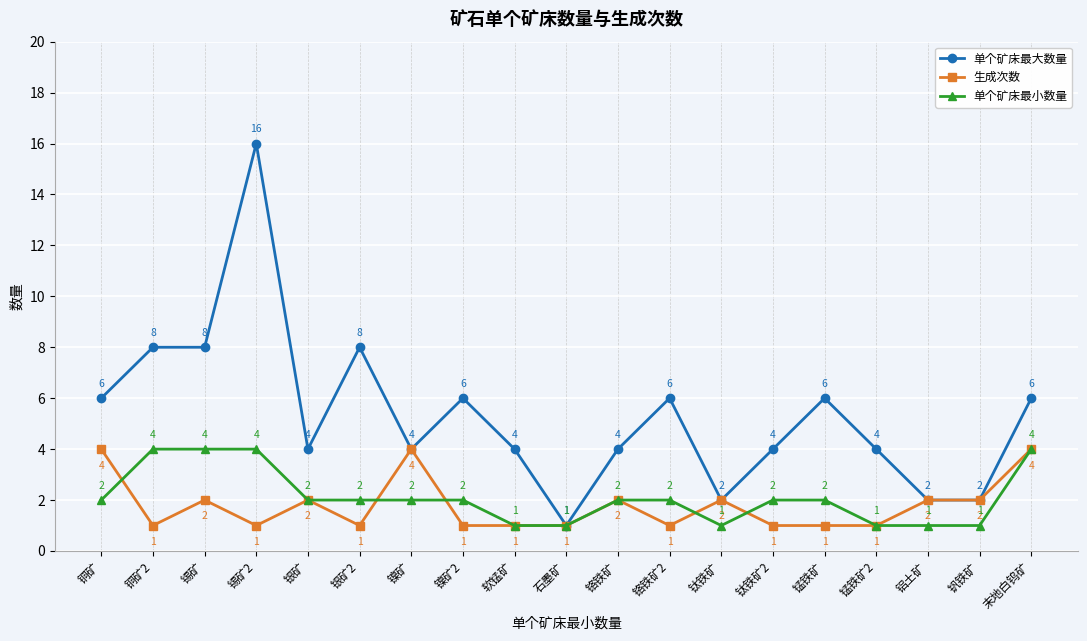

What is the label of the 8th point from the right?

铬铁矿2